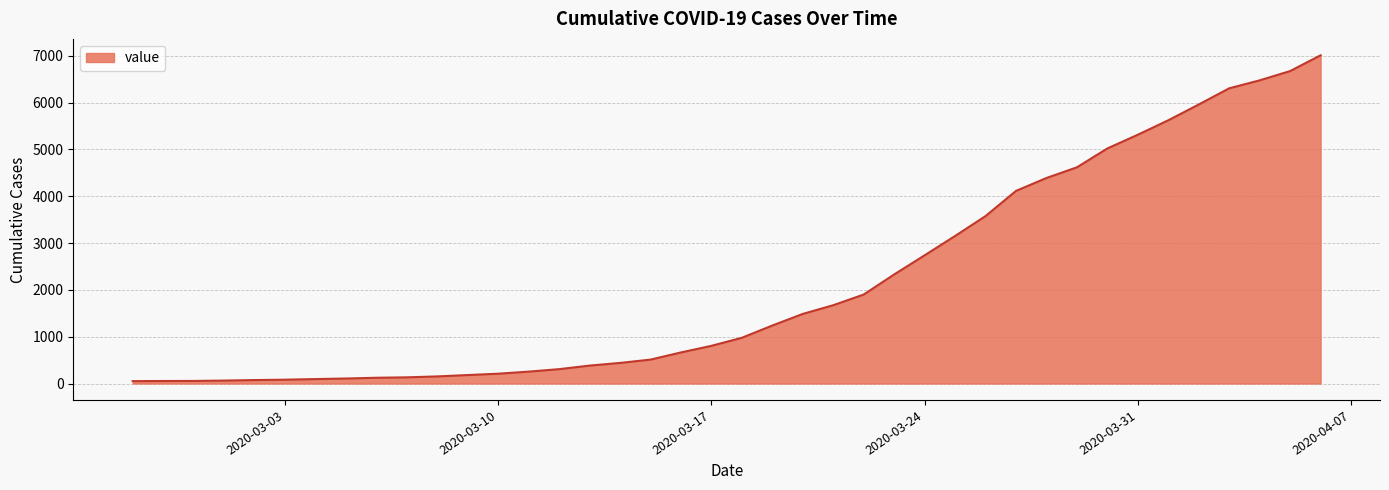

Does the chart have visible grid lines?

Yes